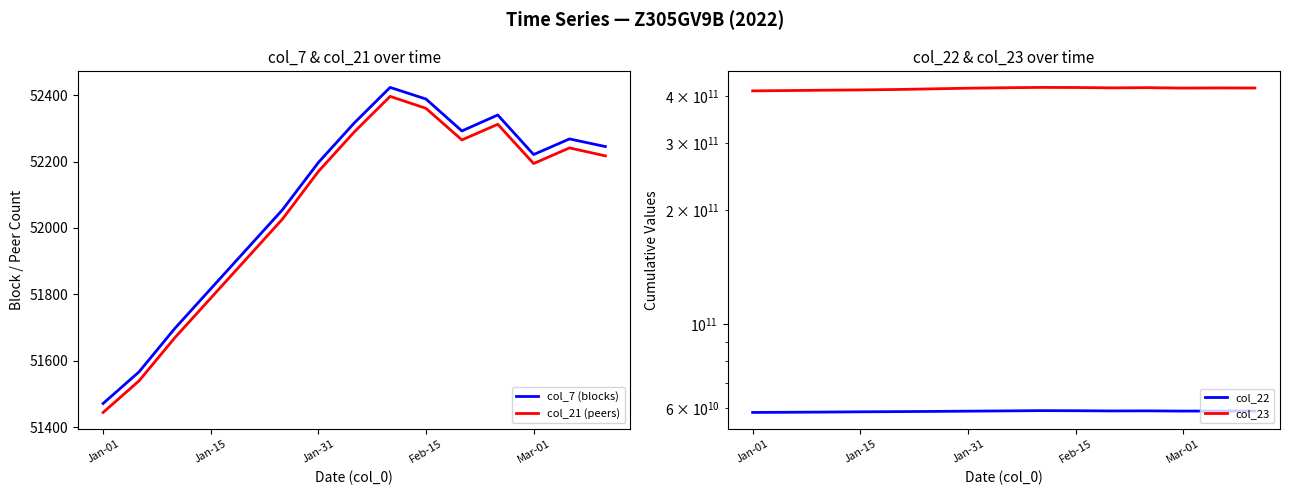

The value of col_7 (blocks) at Mar-01 is 52221. True or false?

True